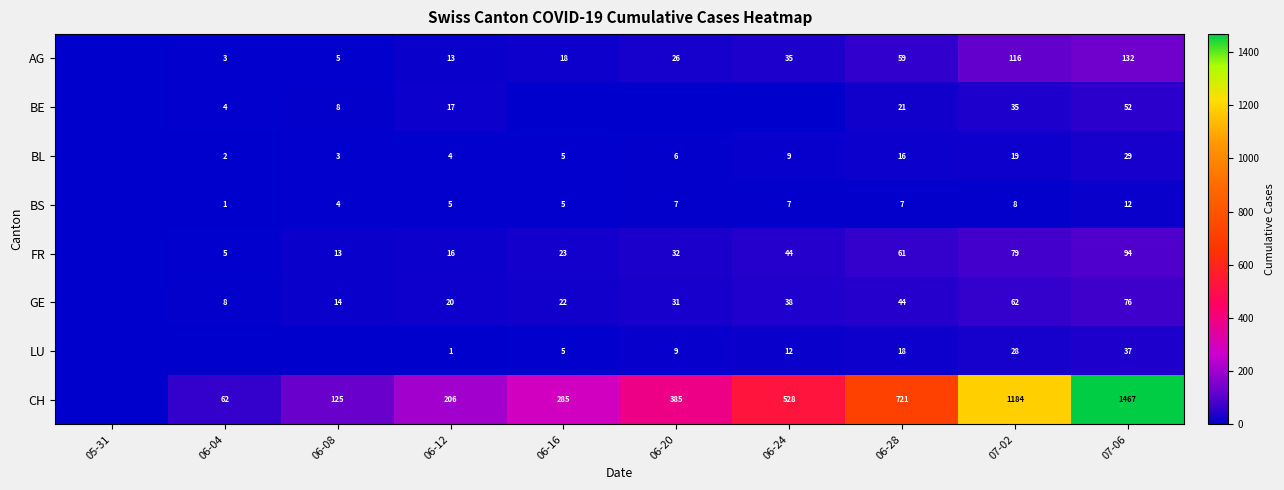

How many data points does each series have?

10